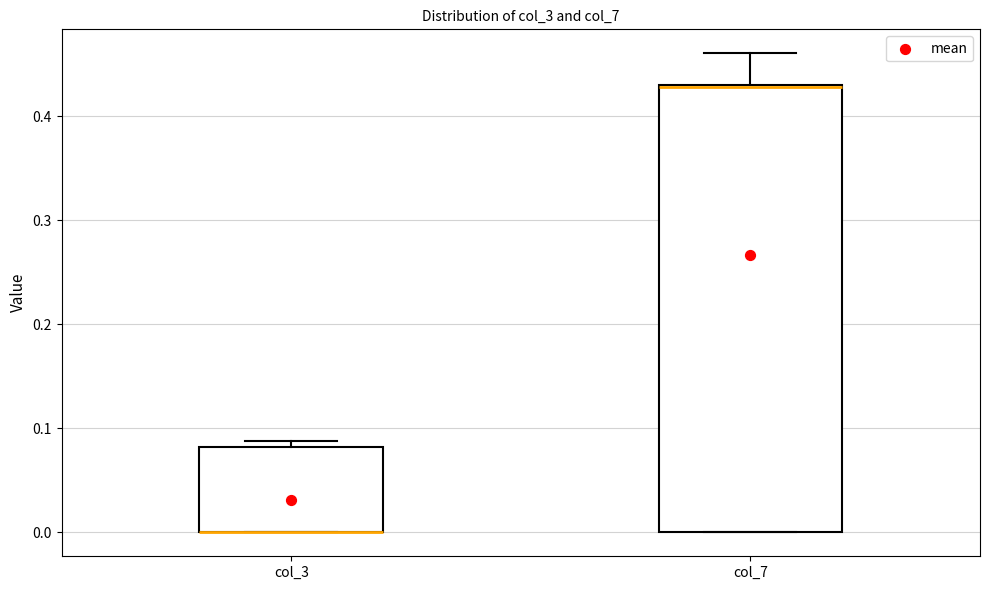

Reading left to right, read every box against the y-axis: the position of its median line, the range the box covers, and the ends of its whiskers. The values are not printed on the chart, so give them approximately, as read against the axis.

col_3: median 0.00 (drawn on the box's lower edge), box 0.00 to 0.08, whiskers 0.00 to 0.09
col_7: median 0.43, box 0.00 to 0.43, whiskers 0.00 to 0.46